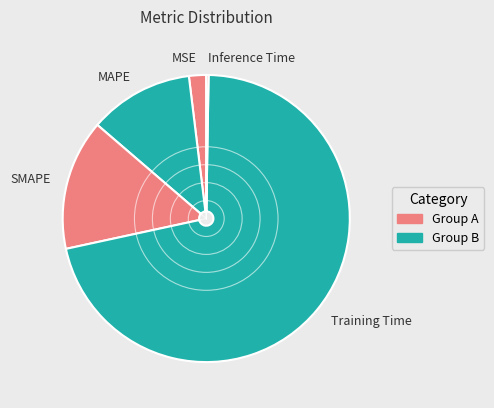

Is the sum of MAPE and MSE greater than half?

No